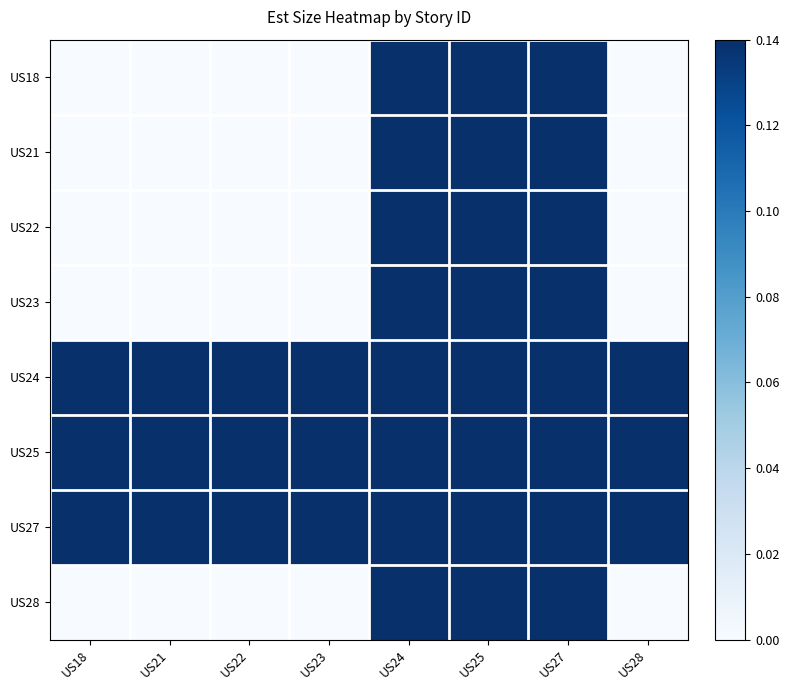

Reading left to right, extract all data points from this chart.

US18: US18=0.0	US21=0.0	US22=0.0	US23=0.0	US24=0.1	US25=0.1	US27=0.1	US28=0.0
US21: US18=0.0	US21=0.0	US22=0.0	US23=0.0	US24=0.1	US25=0.1	US27=0.1	US28=0.0
US22: US18=0.0	US21=0.0	US22=0.0	US23=0.0	US24=0.1	US25=0.1	US27=0.1	US28=0.0
US23: US18=0.0	US21=0.0	US22=0.0	US23=0.0	US24=0.1	US25=0.1	US27=0.1	US28=0.0
US24: US18=0.1	US21=0.1	US22=0.1	US23=0.1	US24=0.1	US25=0.1	US27=0.1	US28=0.1
US25: US18=0.1	US21=0.1	US22=0.1	US23=0.1	US24=0.1	US25=0.1	US27=0.1	US28=0.1
US27: US18=0.1	US21=0.1	US22=0.1	US23=0.1	US24=0.1	US25=0.1	US27=0.1	US28=0.1
US28: US18=0.0	US21=0.0	US22=0.0	US23=0.0	US24=0.1	US25=0.1	US27=0.1	US28=0.0